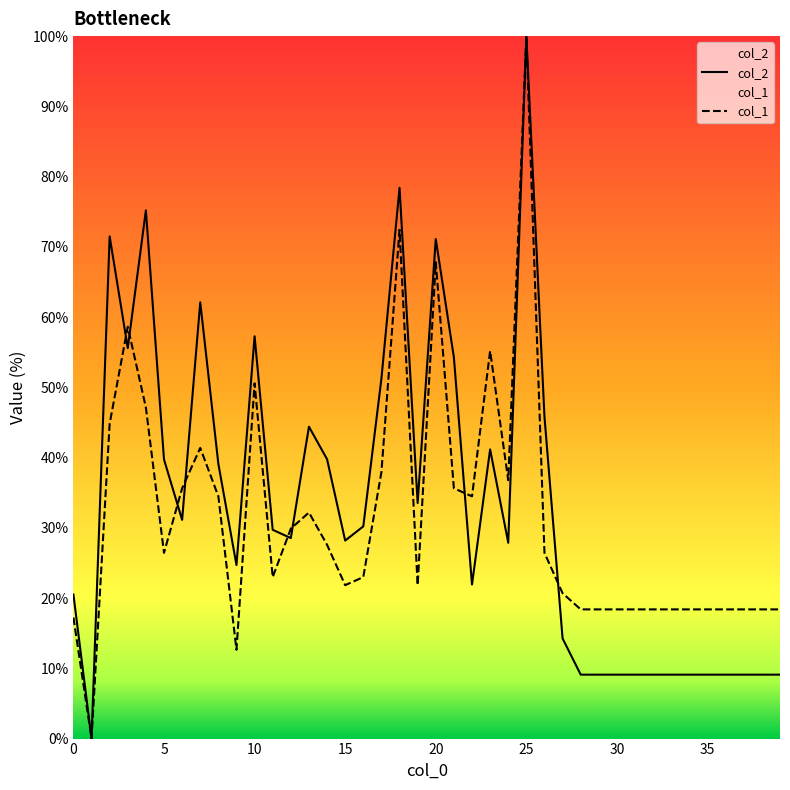

Which label corresponds to the largest value in the chart?

25